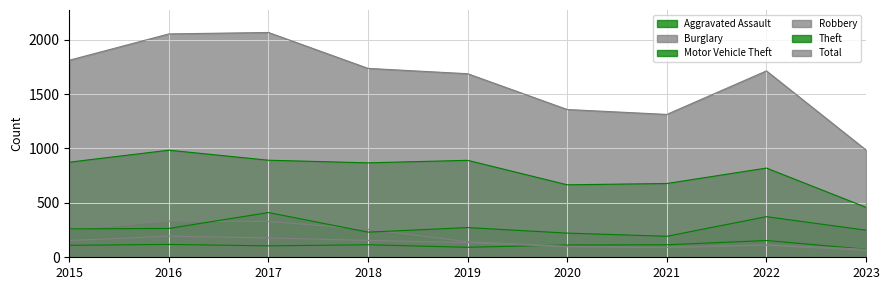

Does the chart have visible grid lines?

Yes